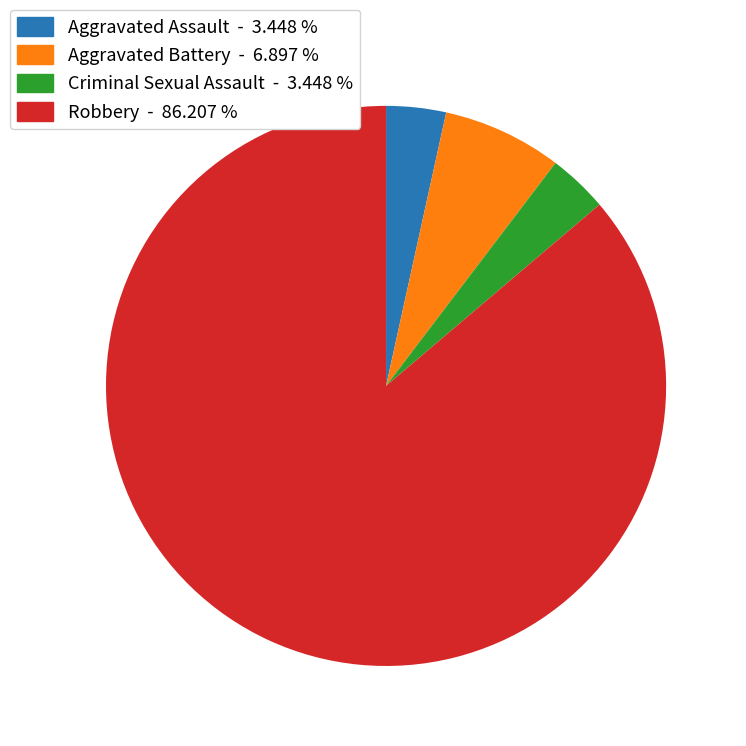

Which category has the biggest portion of the pie?

Robbery